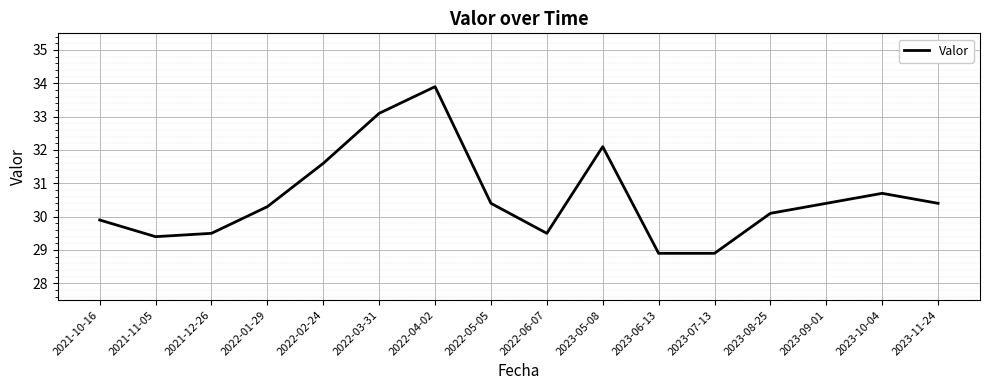

How many values exceed 30?

10